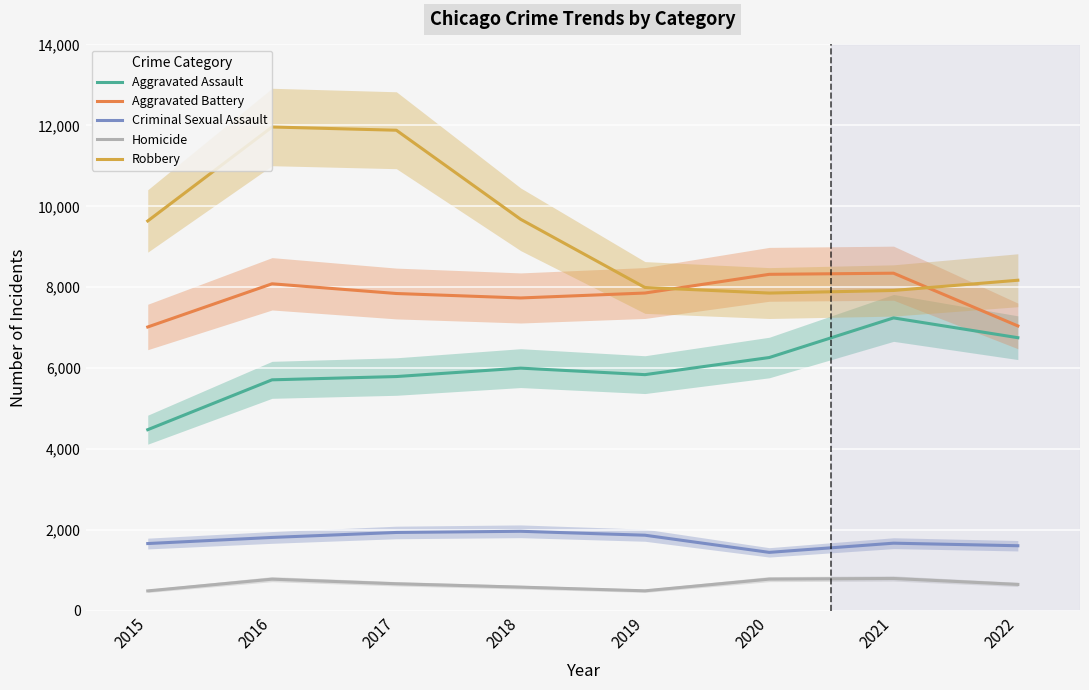

True or false: Homicide and Robbery cross at least once.

False